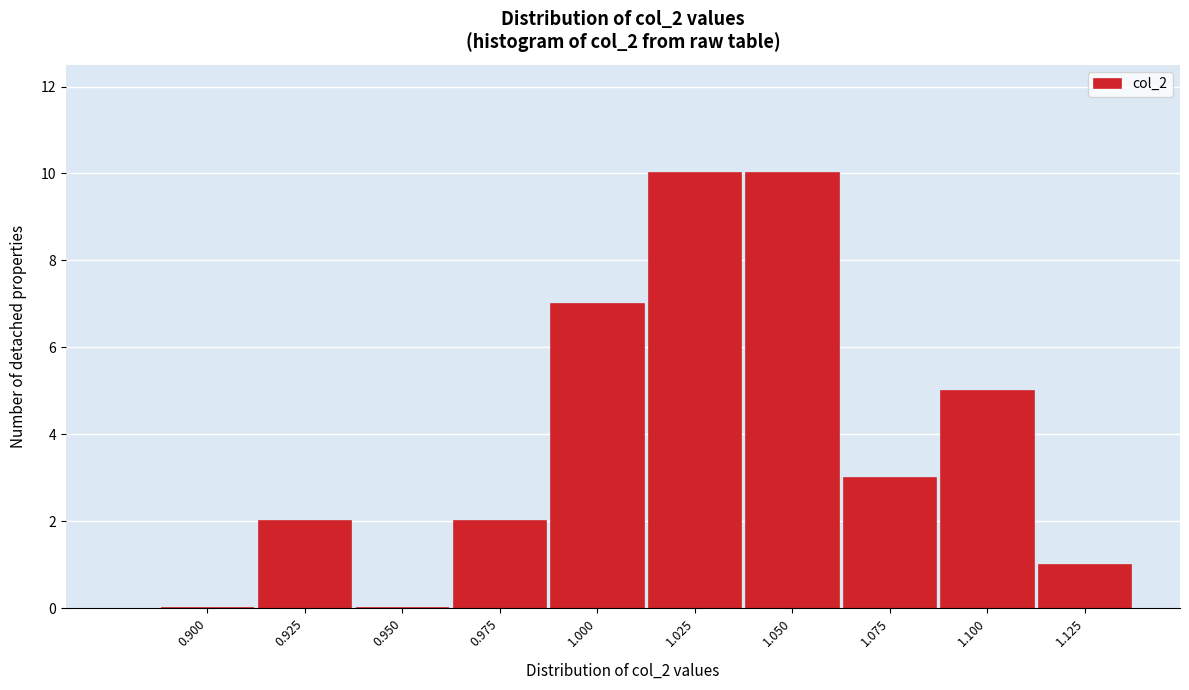

Reading left to right, extract all data points from this chart.

0.900=0	0.925=2	0.950=0	0.975=2	1.000=7	1.025=10	1.050=10	1.075=3	1.100=5	1.125=1